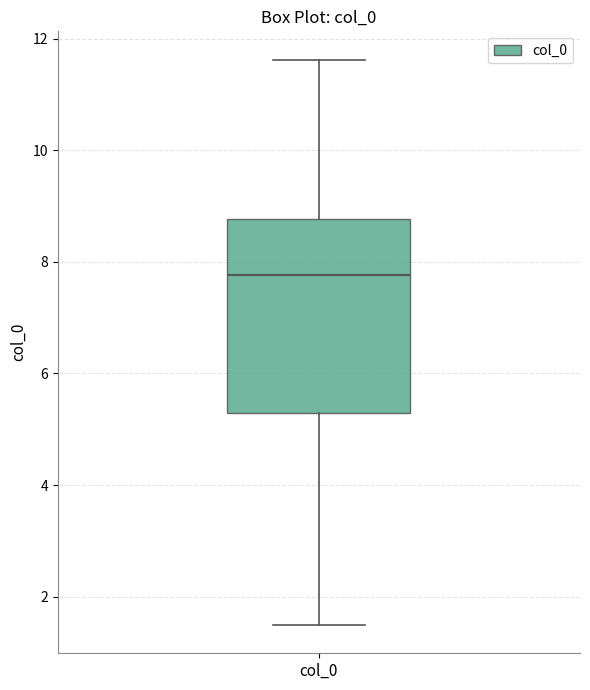

Where does the upper whisker of the box for col_0 end on the y-axis? The values are not printed on the chart, so give them approximately, as read against the axis.

11.6